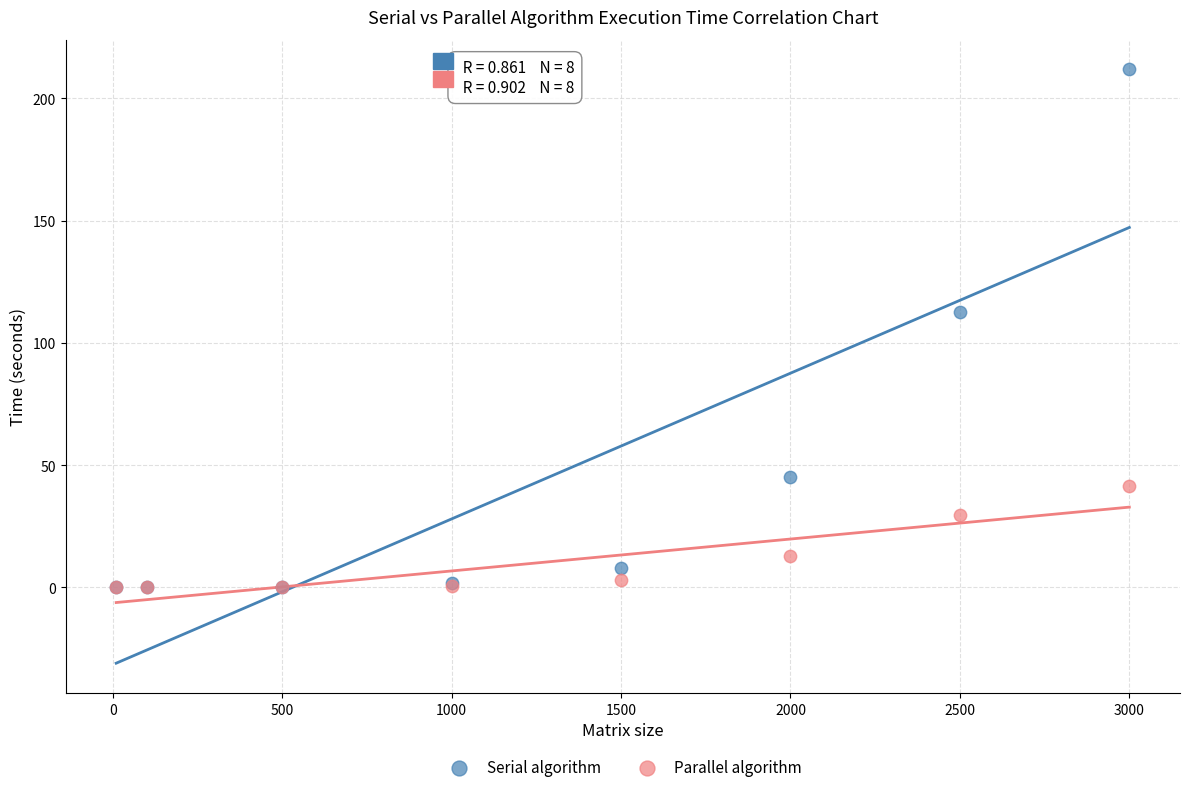

Across all series, what Y value is closest to 105?

112.5